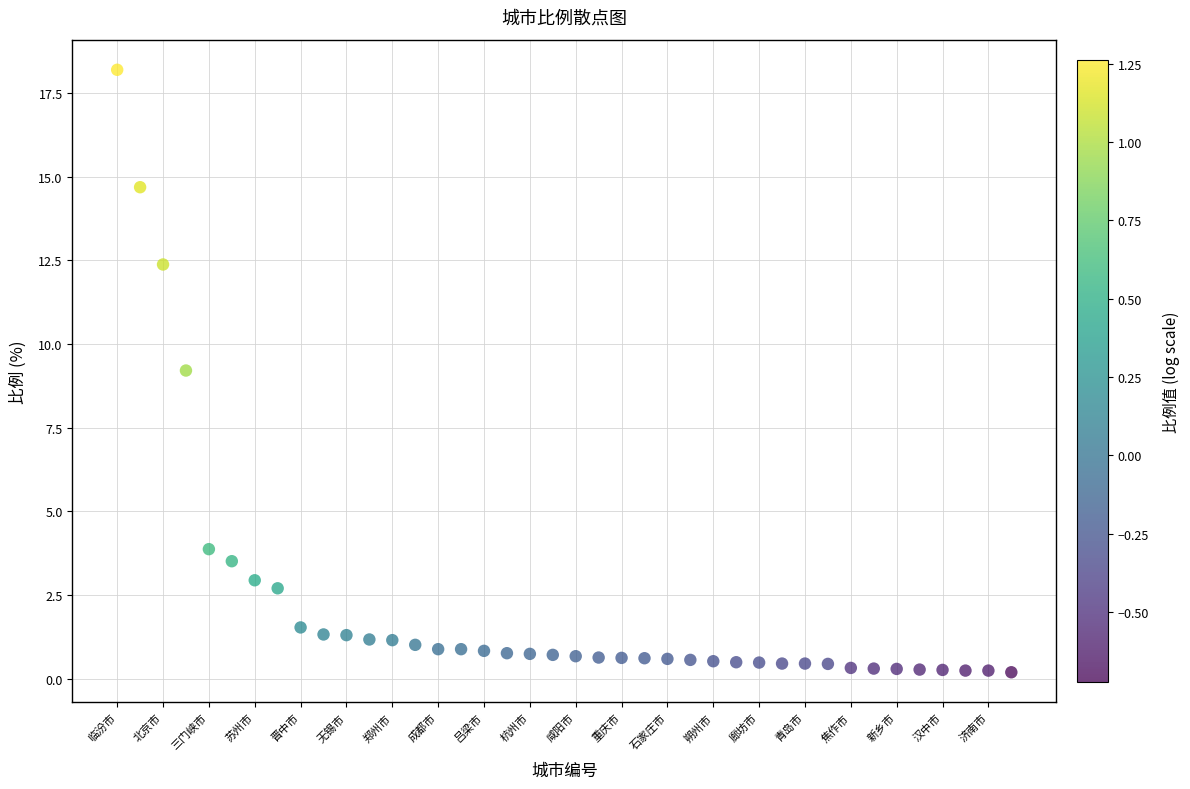

What Y value in the scatter plot is closest to 9?

9.2